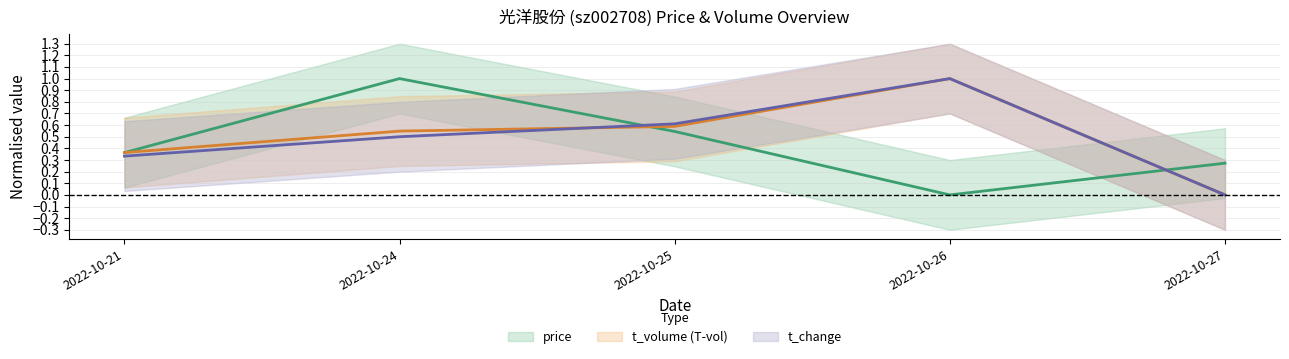

How many lines are shown in the chart?

3